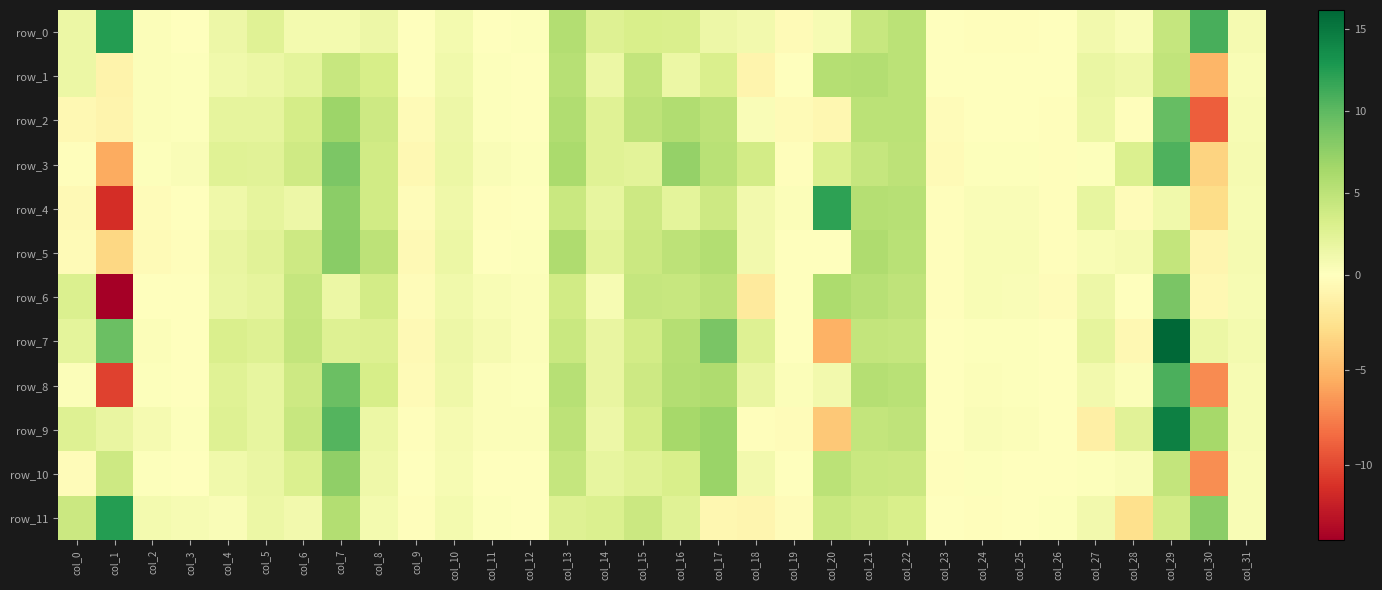

The row_5 series shows 5.3 at col_22. True or false?

True